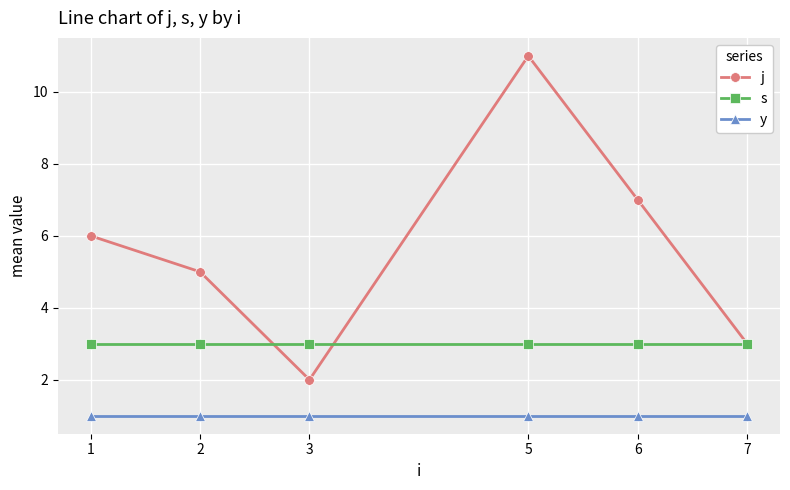

Reading left to right, transcribe all the data shown in this chart.

j: 1=6	2=5	3=2	5=11	6=7	7=3
s: 1=3	2=3	3=3	5=3	6=3	7=3
y: 1=1	2=1	3=1	5=1	6=1	7=1